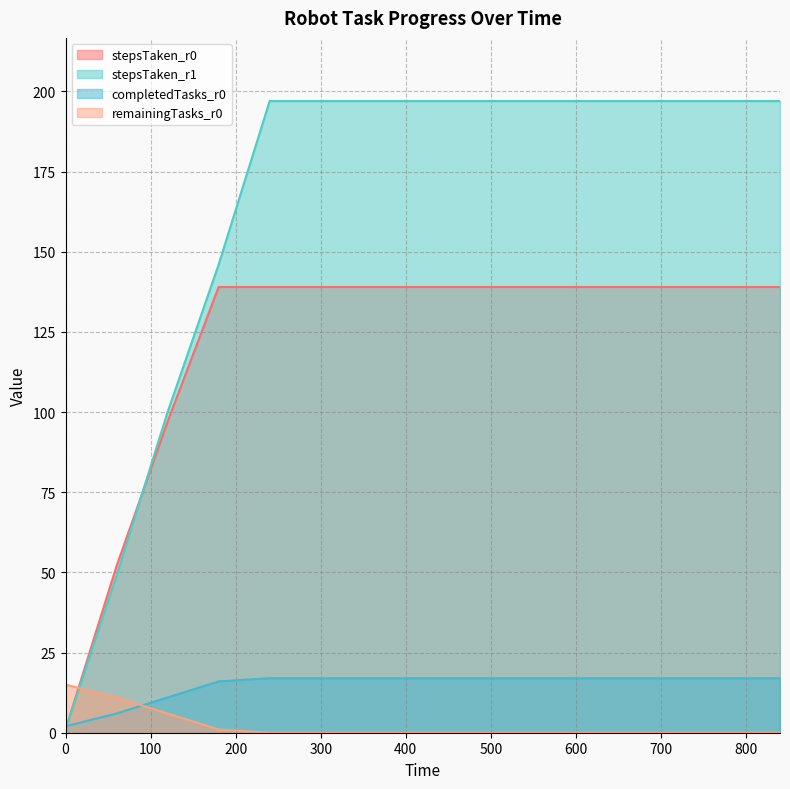

Read the stepsTaken_r0 value at 300, to the nearest 5.

140